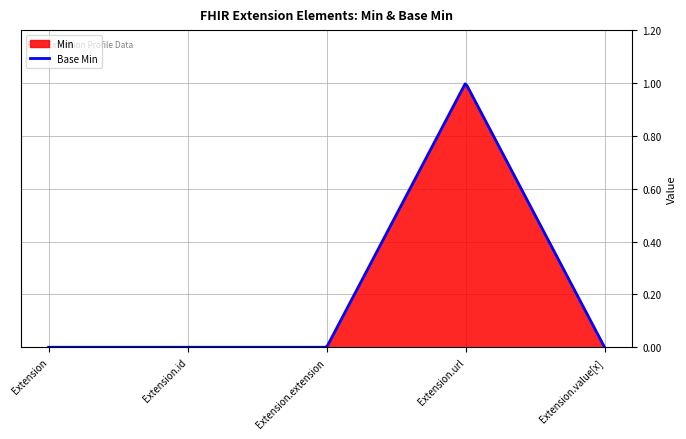

What is the difference between the Min values at Extension.url and Extension?

1